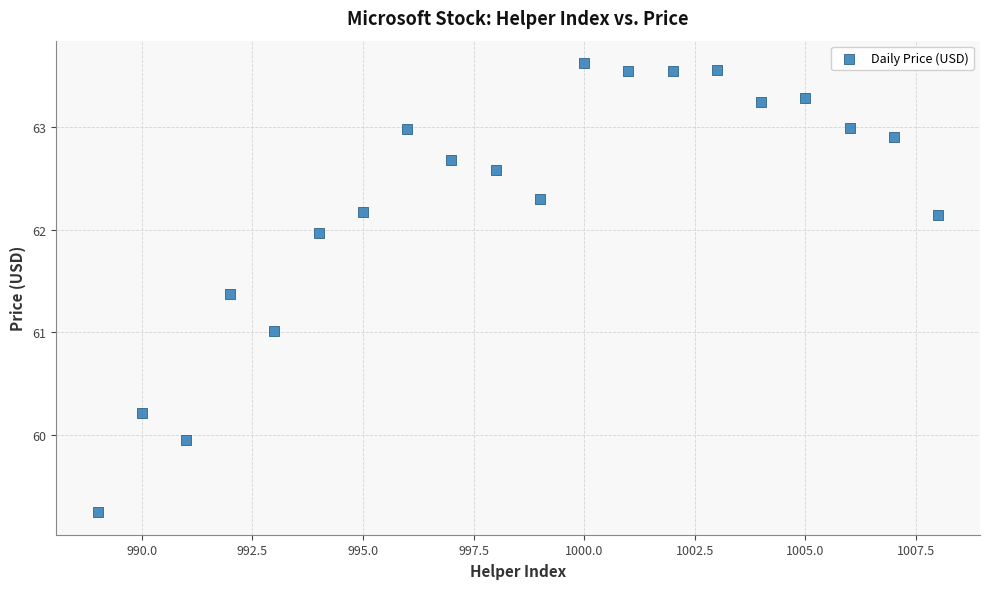

What is the range of X values (max minus min)?

19.0